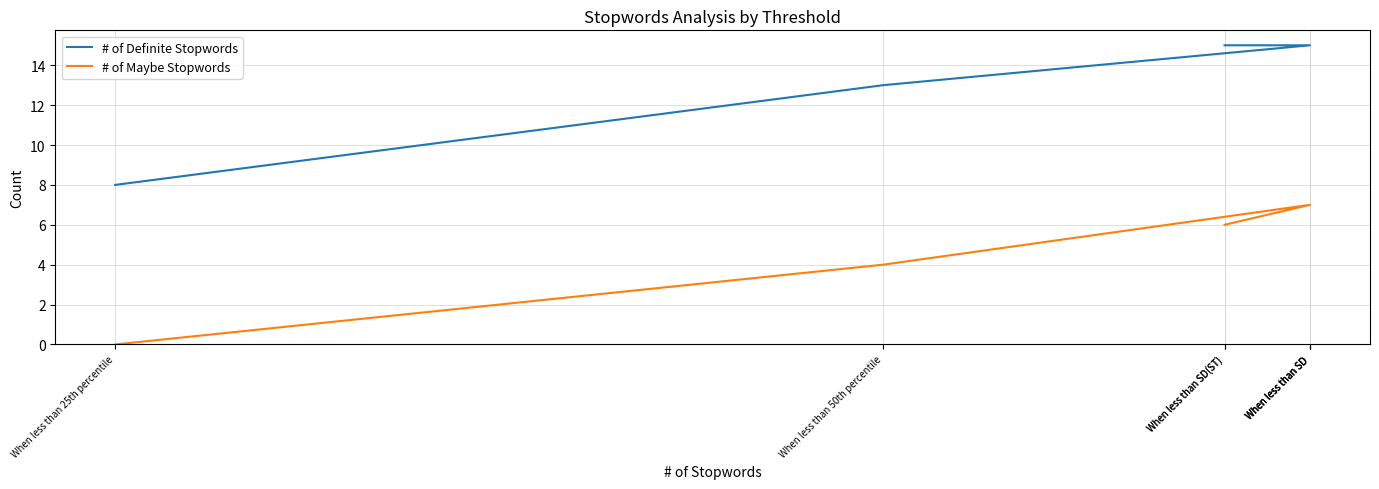

What are all the series names shown in the legend?

# of Definite Stopwords, # of Maybe Stopwords